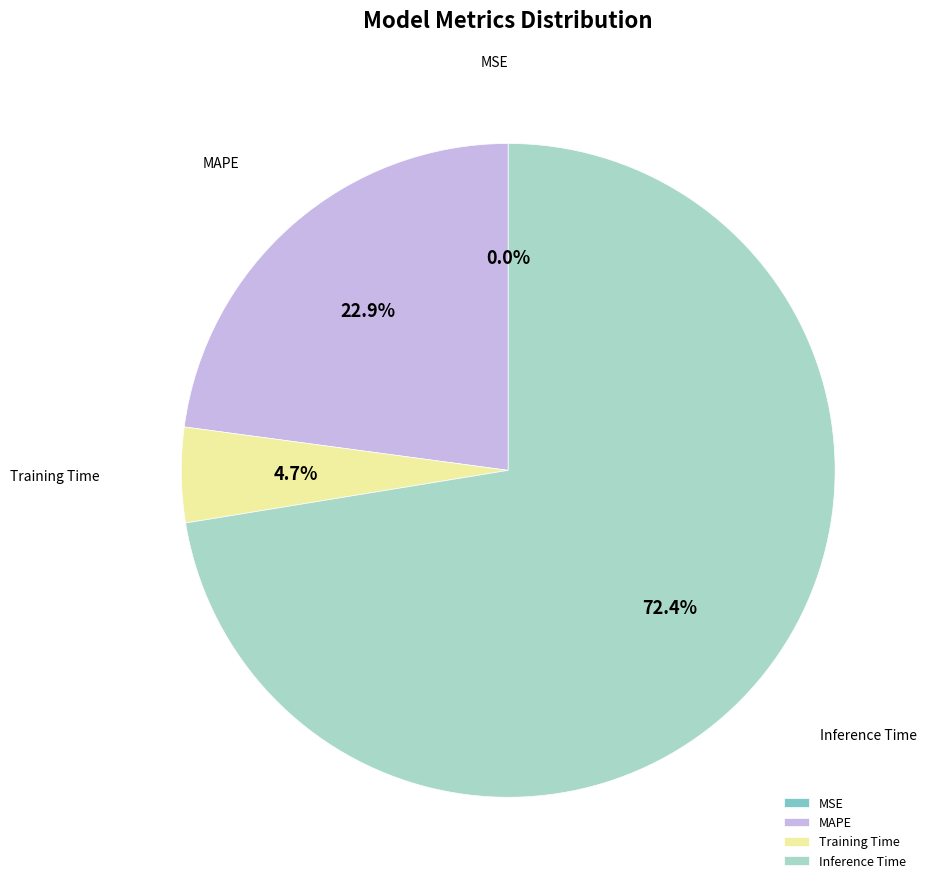

What is the total percentage of Inference Time and Training Time?

77.1%